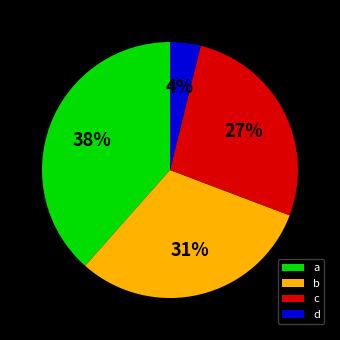

To the nearest percent, what is the difference between the b and c slice percentages?

4%